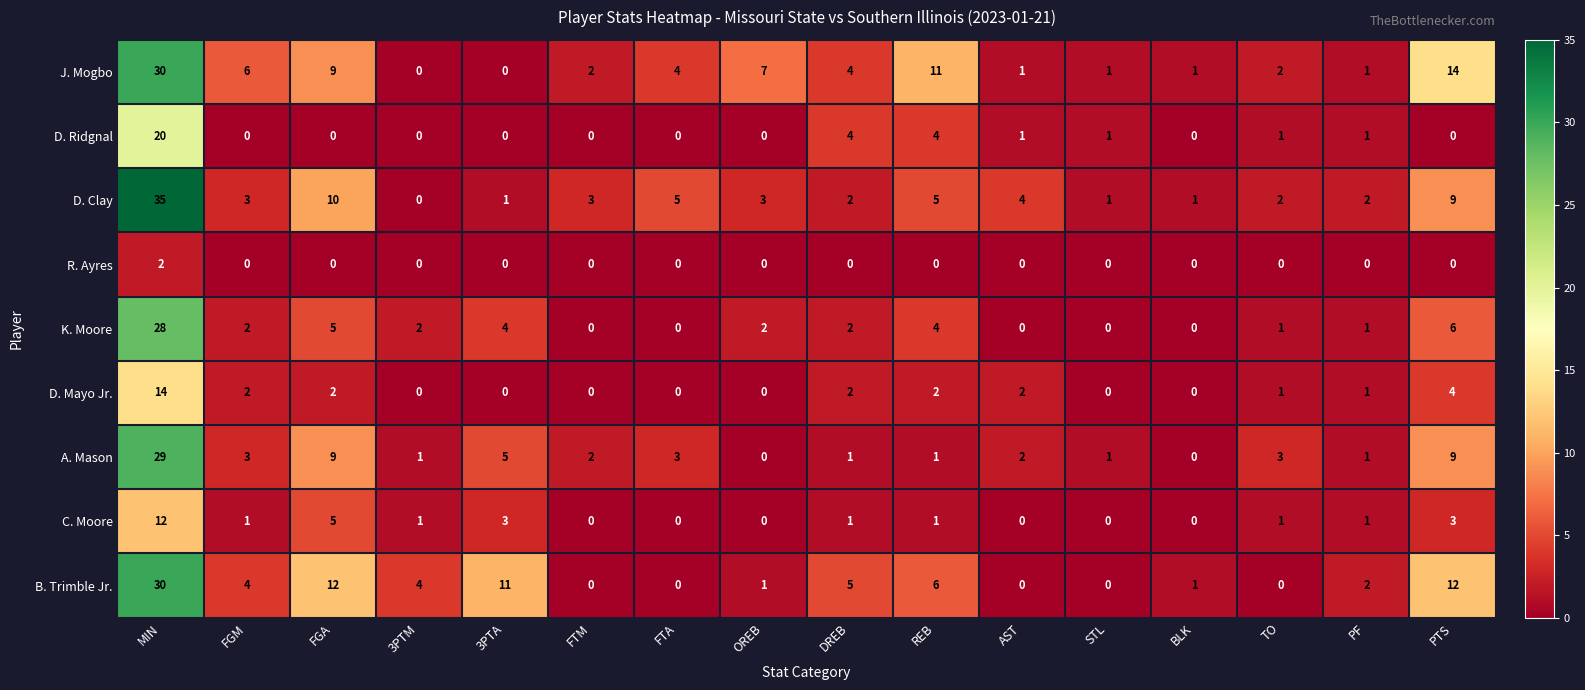

Which series changed the most between OREB and PTS?

B. Trimble Jr.